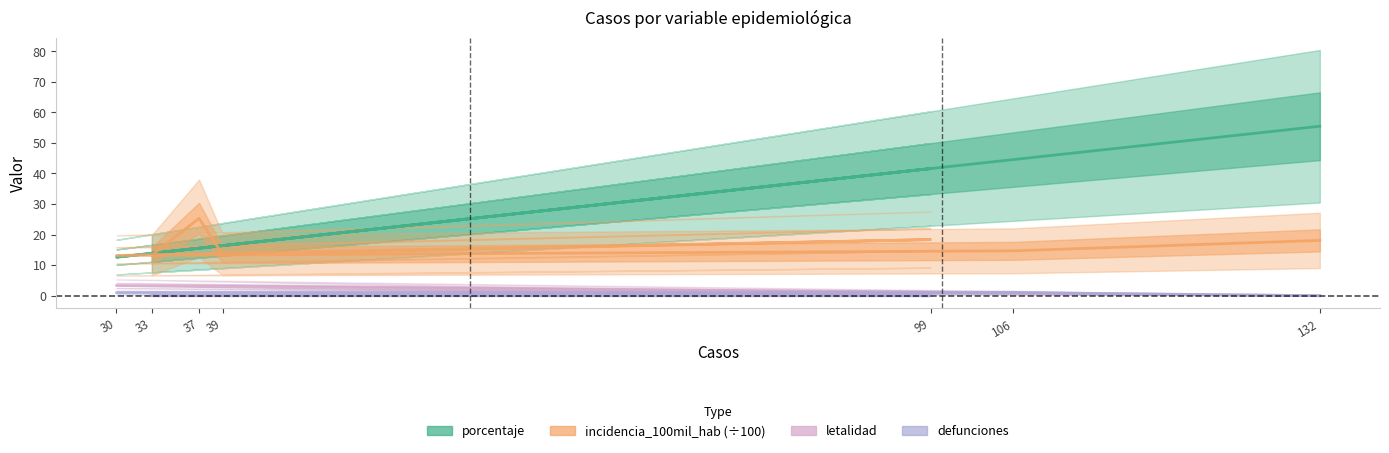

What is the total value across all series at 99?

60.0